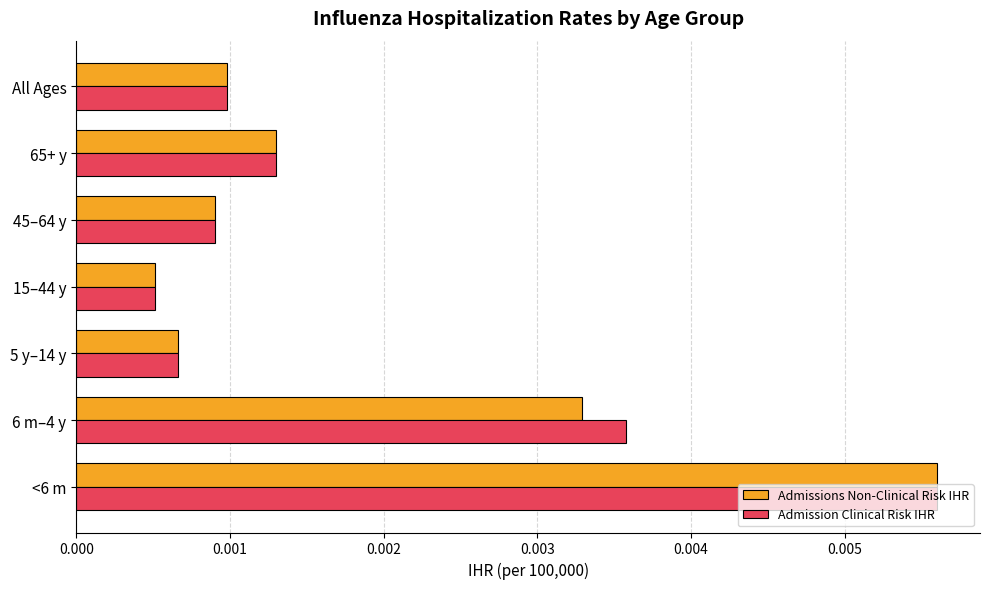

List the labels in order of Admissions Non-Clinical Risk IHR value, smallest first.

15–44 y, 5 y–14 y, 45–64 y, All Ages, 65+ y, 6 m–4 y, <6 m